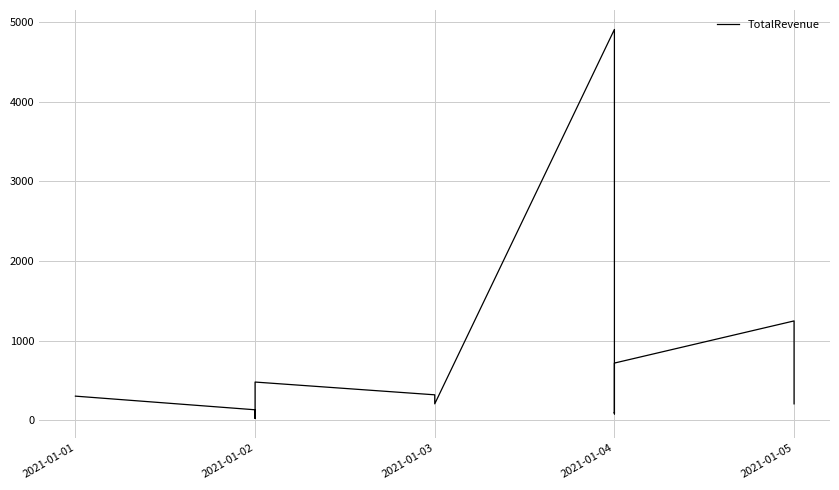

The chart shows a value of 80.0 at 2021-01-04. True or false?

True